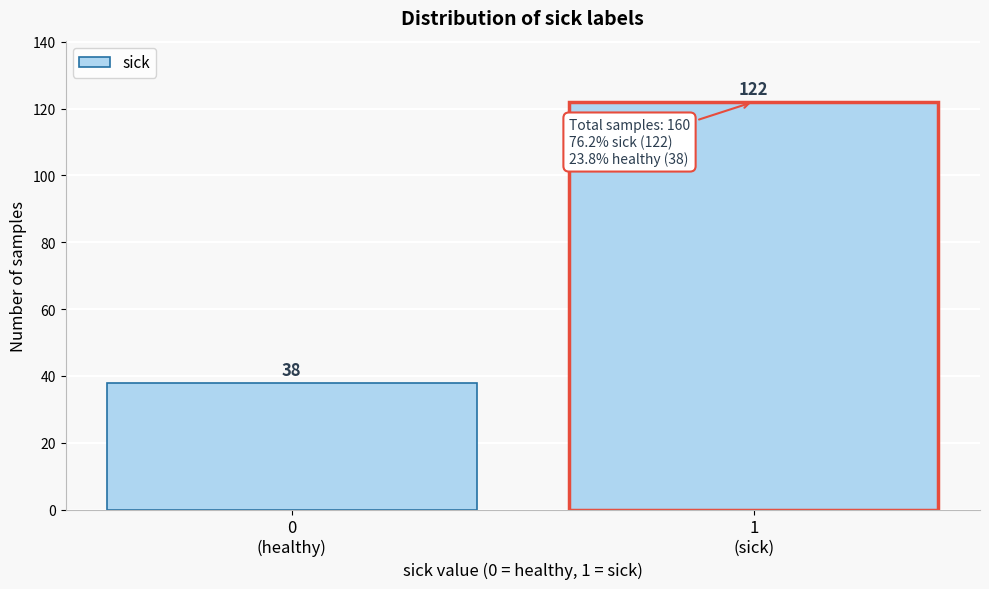

Reading left to right, list all the values displayed in this chart.

38	122